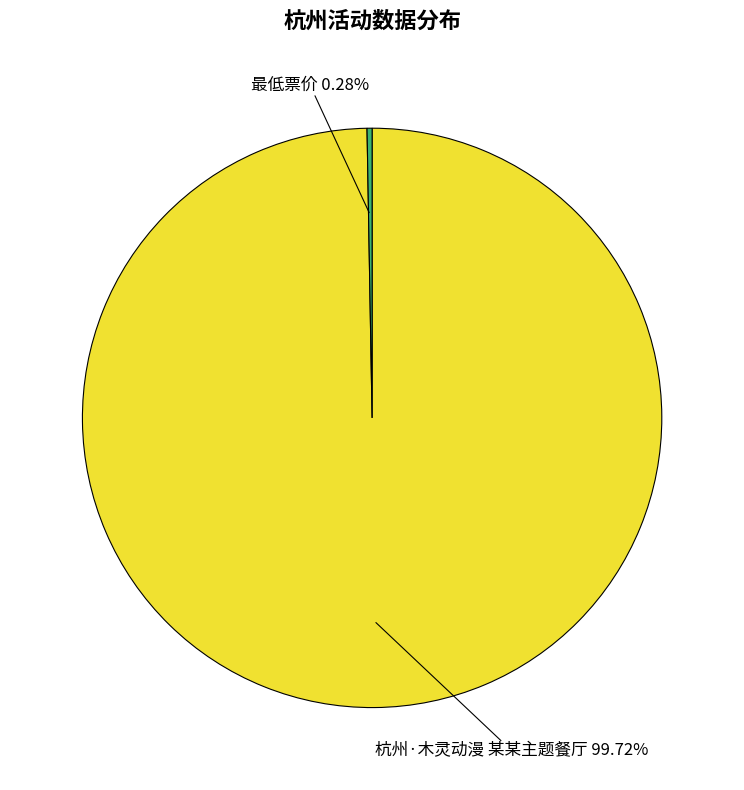

Does any single category account for the majority?

Yes